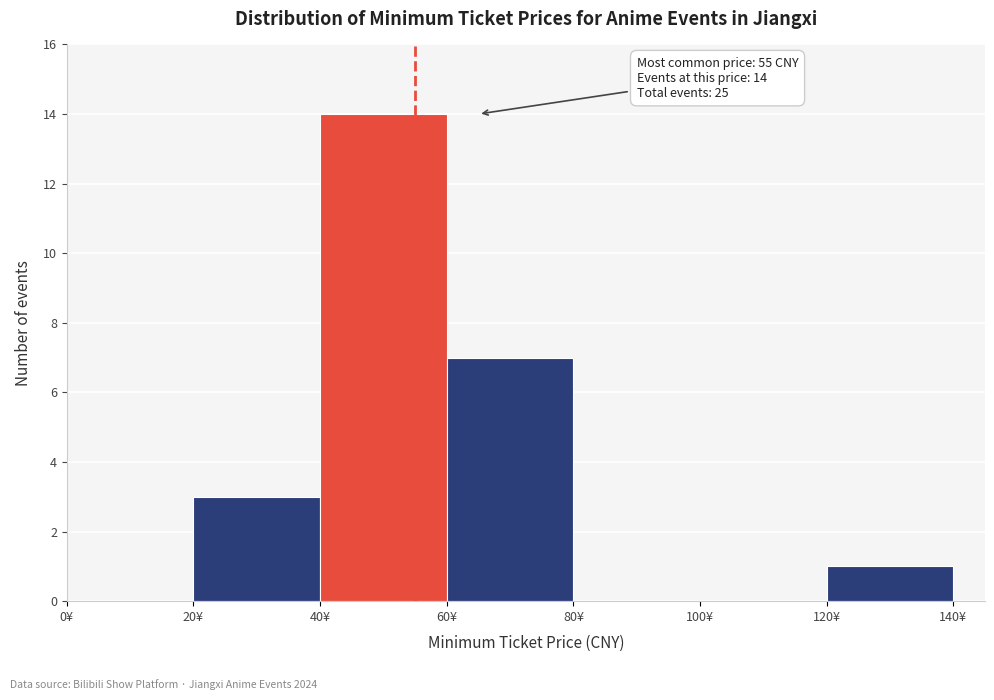

Over which range of the x-axis is the bar tallest?

40 to 60